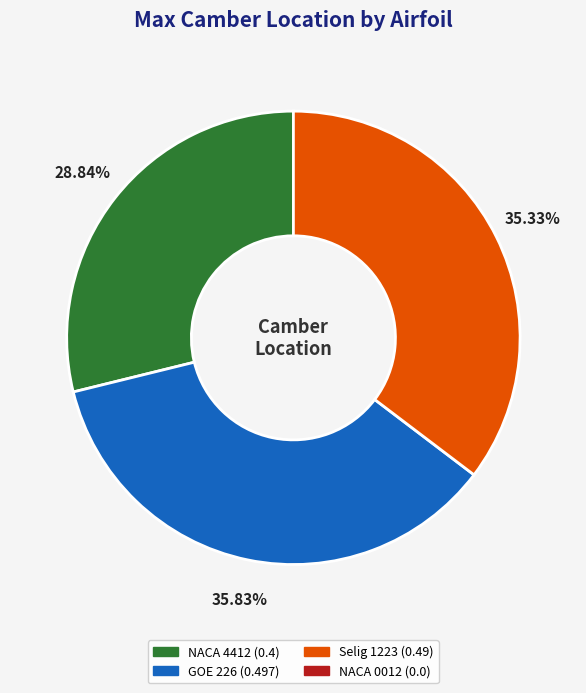

Is there a majority slice in this chart?

No